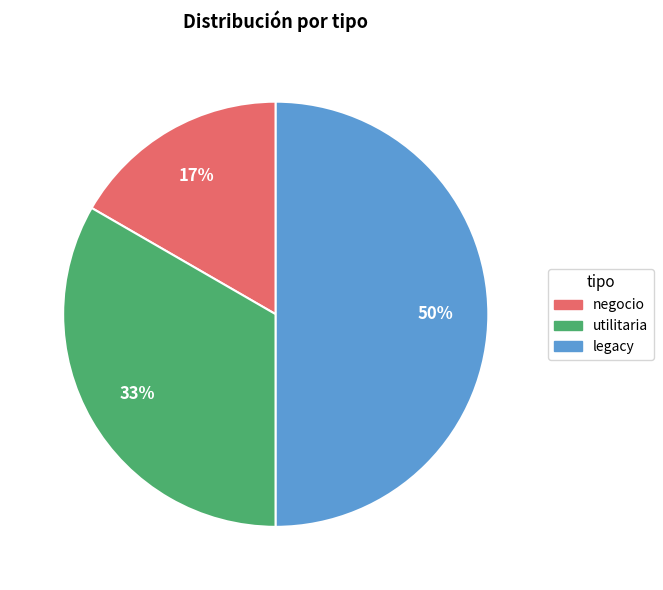

Combined, do legacy and negocio account for over 50%?

Yes